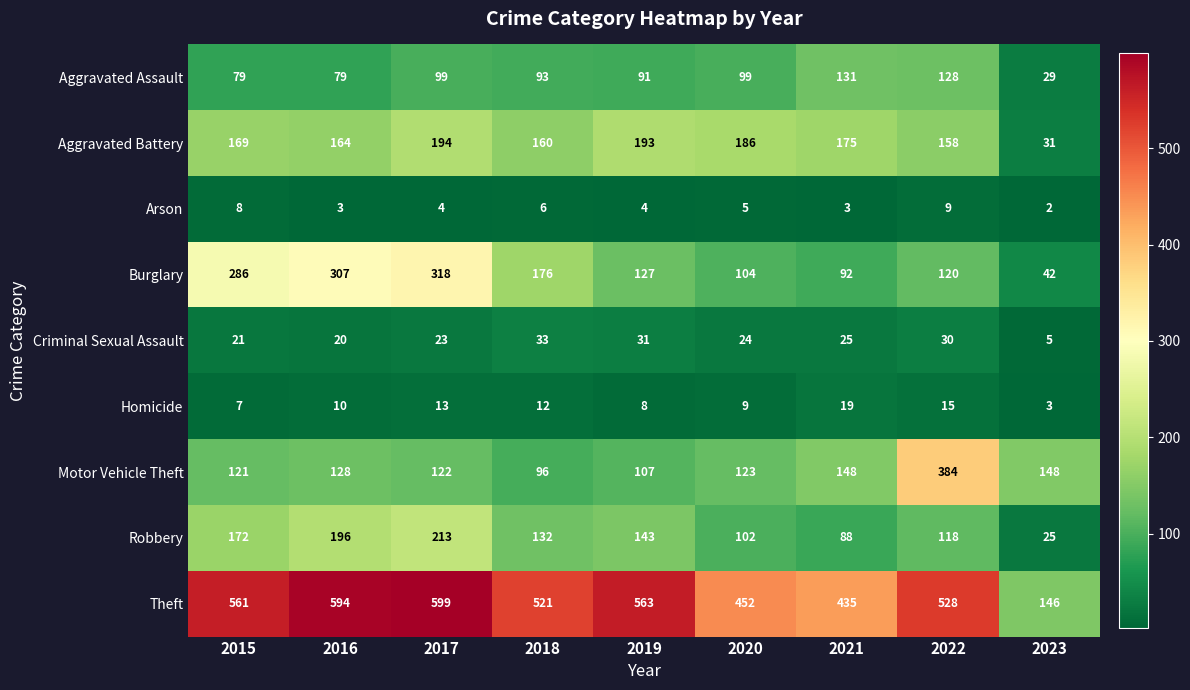

The value of Homicide at 2023 is 5. True or false?

False